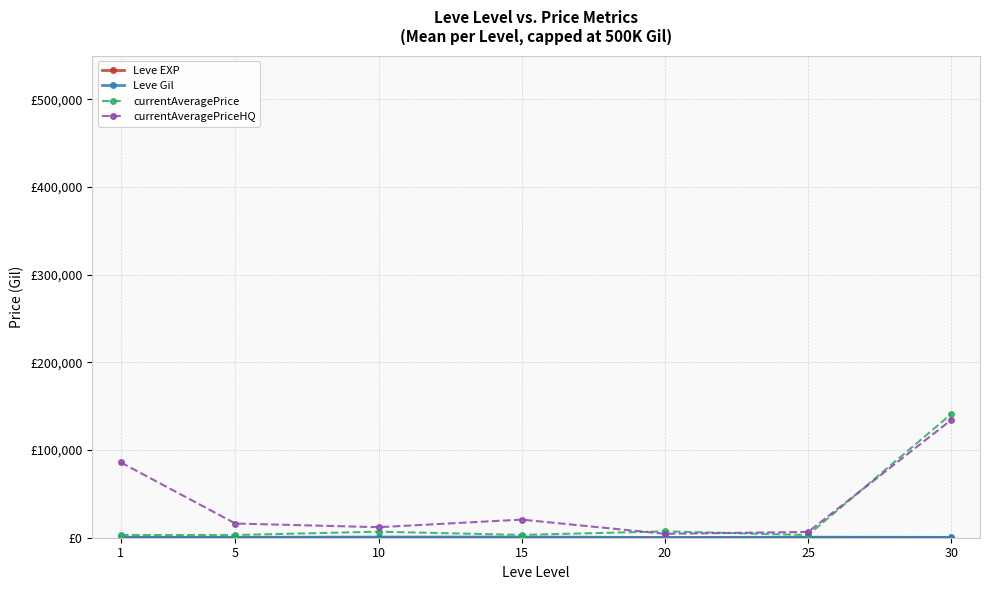

Is this an area chart (filled region under the line)?

No